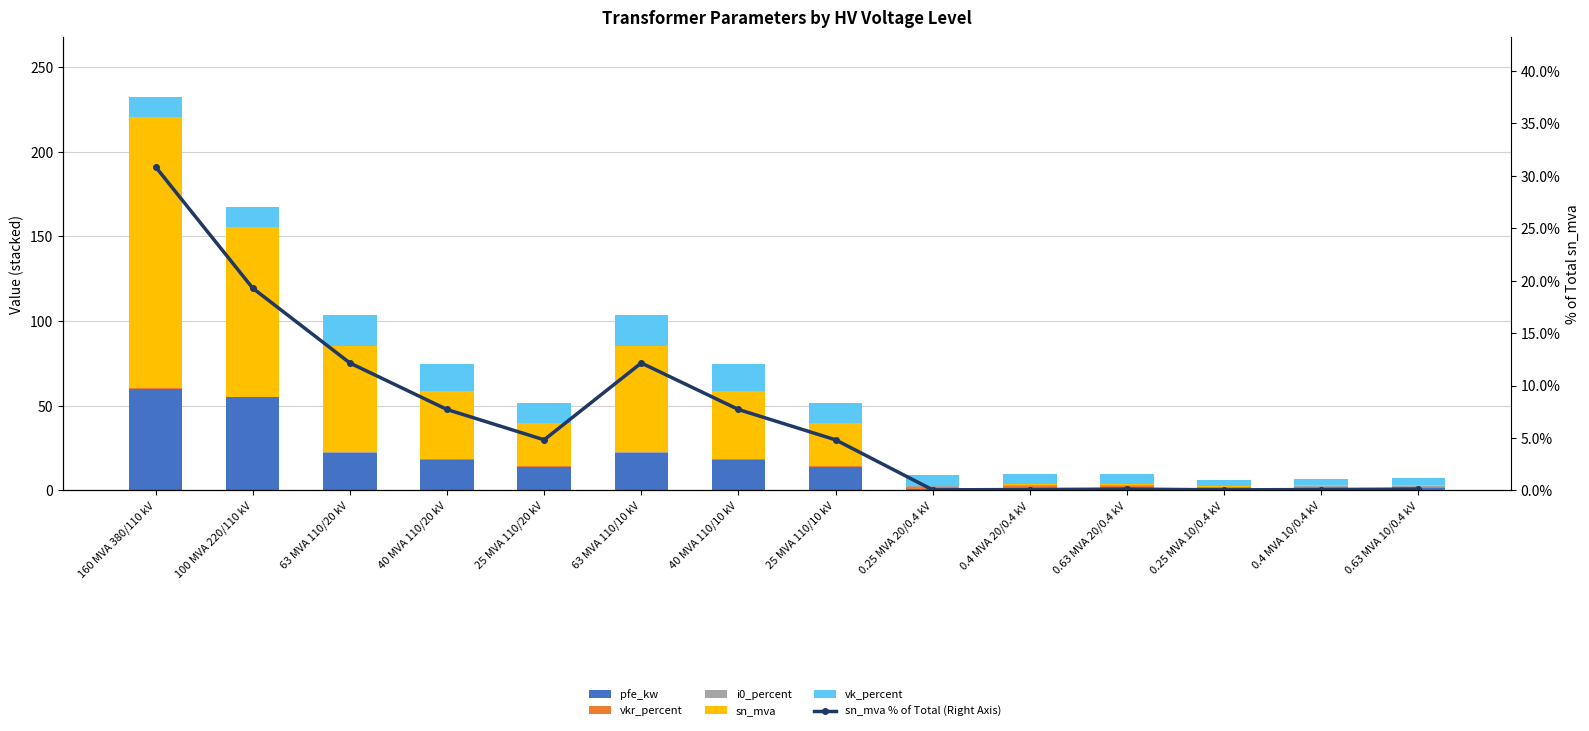

Reading left to right, extract all data points from this chart.

pfe_kw: 60.0	55.0	22.0	18.0	14.0	22.0	18.0	14.0	0.8	1.4	1.6	0.6	0.9	1.2
vkr_percent: 0.2	0.3	0.3	0.3	0.4	0.3	0.3	0.4	1.4	1.4	1.2	1.2	1.3	1.1
i0_percent: 0.1	0.1	0.0	0.0	0.1	0.0	0.0	0.1	0.3	0.3	0.3	0.2	0.2	0.2
sn_mva: 160.0	100.0	63.0	40.0	25.0	63.0	40.0	25.0	0.2	0.4	0.6	0.2	0.4	0.6
vk_percent: 12.2	12.0	18.0	16.2	12.0	18.0	16.2	12.0	6.0	6.0	6.0	4.0	4.0	4.0
sn_mva % of Total (Right Axis): 30.9	19.3	12.1	7.7	4.8	12.1	7.7	4.8	0.0	0.1	0.1	0.0	0.1	0.1